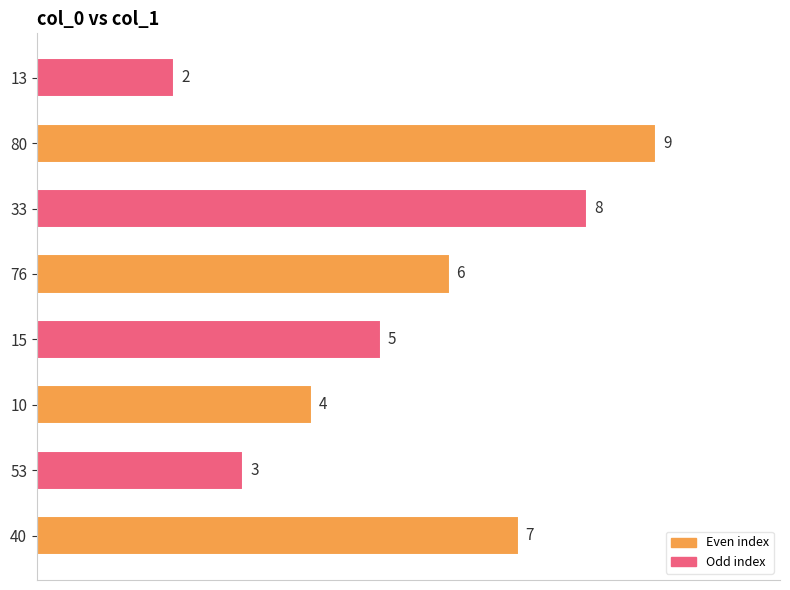

Approximately how many times larger is the value at 53 compared to 33?

0.4